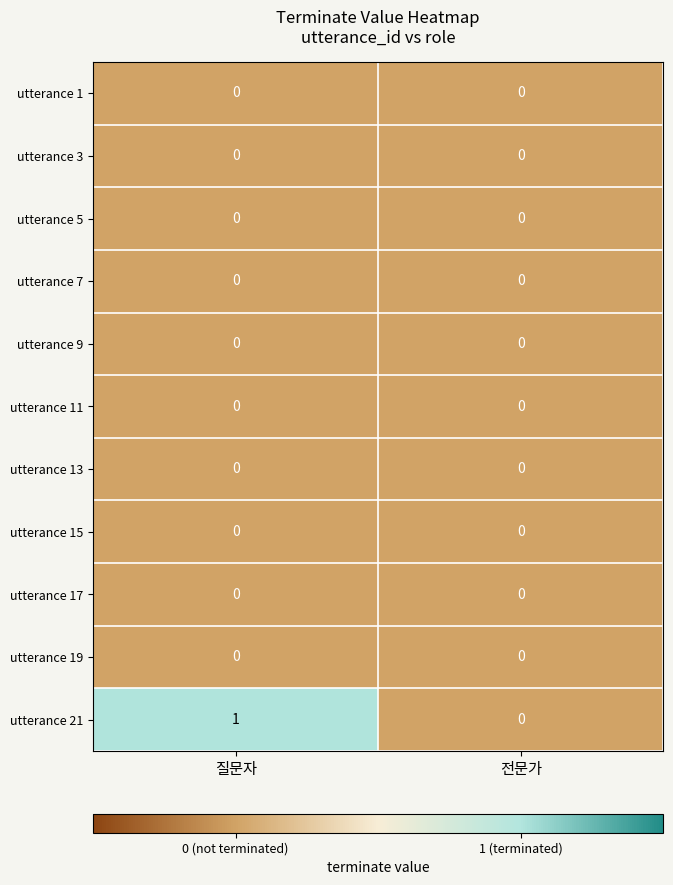

Which series changed the most between 질문자 and 전문가?

utterance 21